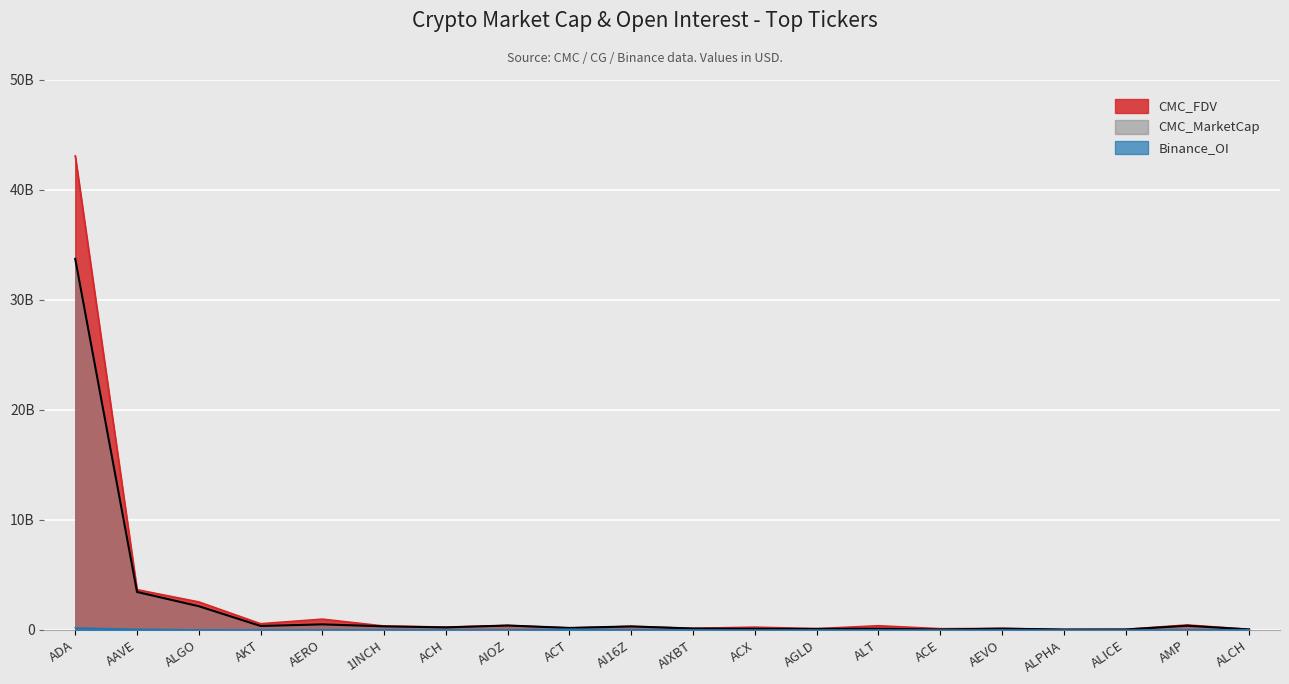

At how many categories does at least one series exceed 25289315239?

1